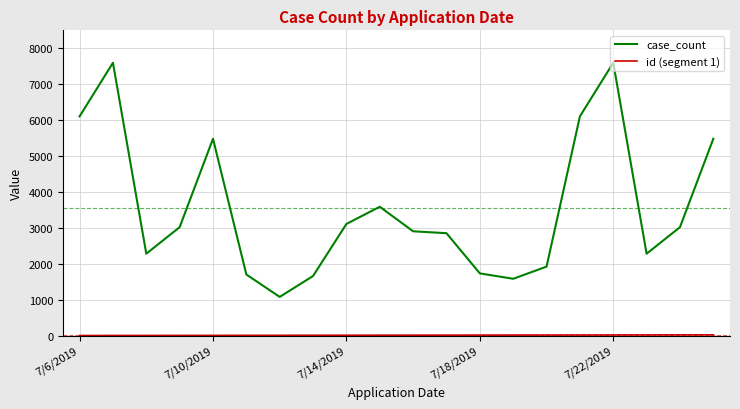

Which series has the largest range (max minus min)?

case_count